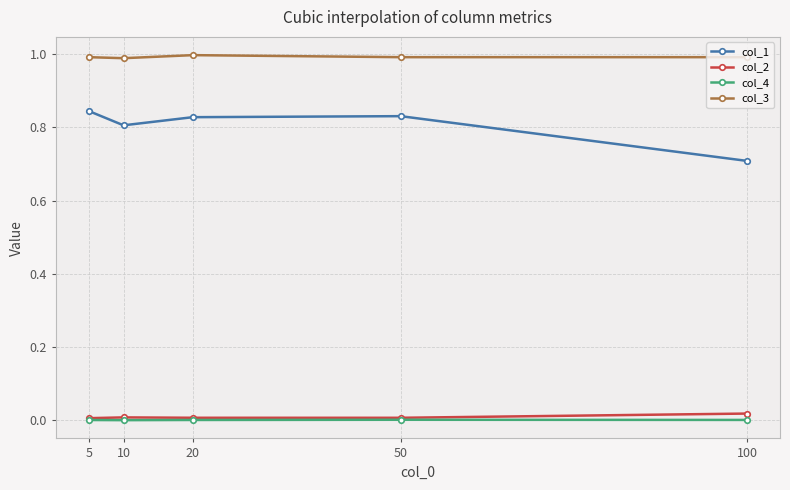

Rank the series by their maximum value, from highest to lowest.

col_3, col_1, col_2, col_4